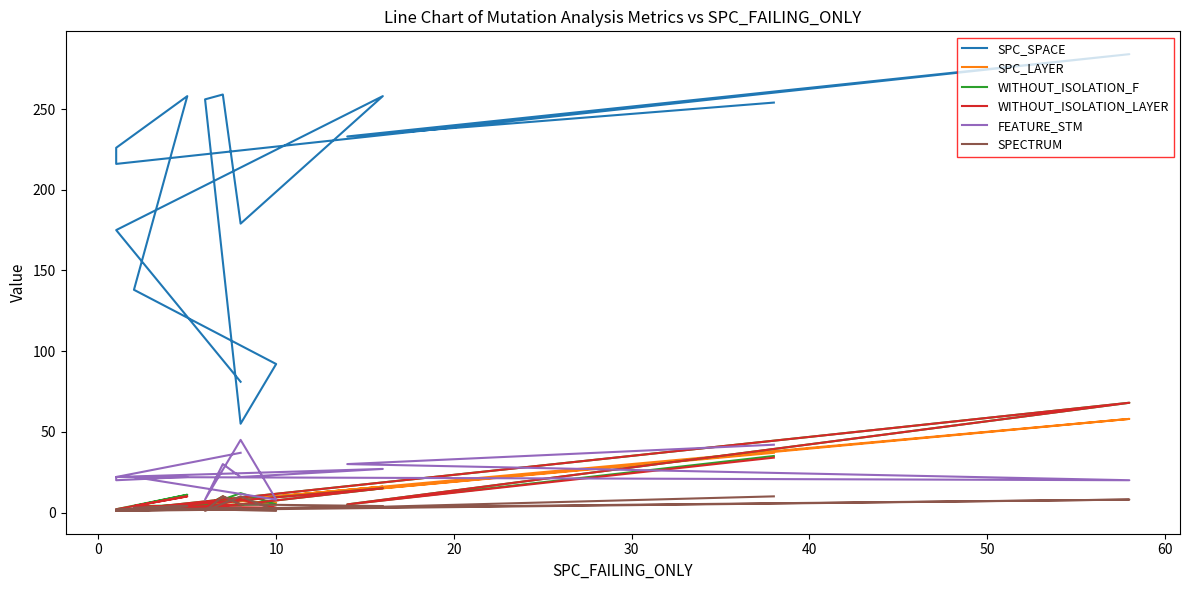

Does the chart have visible grid lines?

No